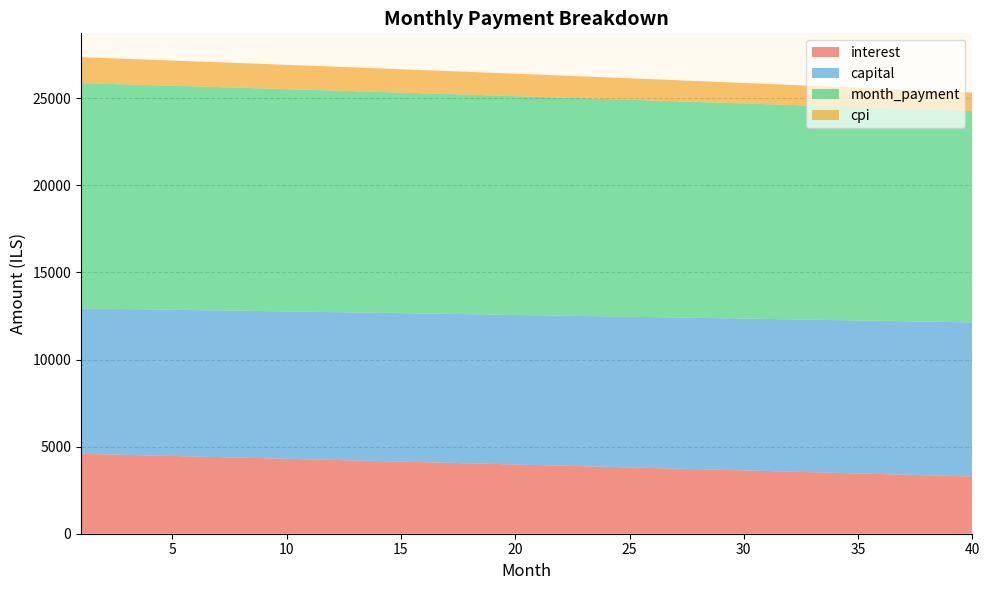

Reading left to right, list all the values displayed in this chart.

interest: 4590.2	4558.8	4527.3	4495.6	4463.9	4432.0	4400.1	4368.0	4335.9	4303.6	4271.2	4238.8	4206.2	4173.5	4140.7	4107.8	4074.7	4041.6	4008.4	3975.0	3941.6	3908.0	3874.3	3840.6	3806.7	3772.7	3738.6	3704.3	3670.0	3635.6	3601.0	3566.3	3531.5	3496.6	3461.6	3426.5	3391.3	3355.9	3320.5	3284.9
capital: 8345.8	8358.4	8370.9	8383.4	8396.0	8408.6	8421.2	8433.9	8446.5	8459.2	8471.9	8484.6	8497.3	8510.0	8522.8	8535.6	8548.4	8561.2	8574.1	8586.9	8599.8	8612.7	8625.6	8638.6	8651.5	8664.5	8677.5	8690.5	8703.5	8716.6	8729.7	8742.8	8755.9	8769.0	8782.2	8795.3	8808.5	8821.8	8835.0	8848.2
month_payment: 12936.0	12917.1	12898.1	12879.1	12859.9	12840.7	12821.3	12801.9	12782.4	12762.8	12743.1	12723.3	12703.5	12683.5	12663.5	12643.4	12623.1	12602.8	12582.4	12562.0	12541.4	12520.7	12500.0	12479.1	12458.2	12437.2	12416.1	12394.8	12373.5	12352.2	12330.7	12309.1	12287.4	12265.7	12243.8	12221.9	12199.8	12177.7	12155.5	12133.1
cpi: 1489.7	1479.4	1469.1	1458.7	1448.3	1437.9	1427.4	1416.9	1406.3	1395.8	1385.2	1374.5	1363.8	1353.1	1342.3	1331.6	1320.7	1309.9	1299.0	1288.0	1277.1	1266.1	1255.0	1244.0	1232.8	1221.7	1210.5	1199.3	1188.0	1176.7	1165.4	1154.0	1142.6	1131.2	1119.7	1108.2	1096.7	1085.1	1073.5	1061.8